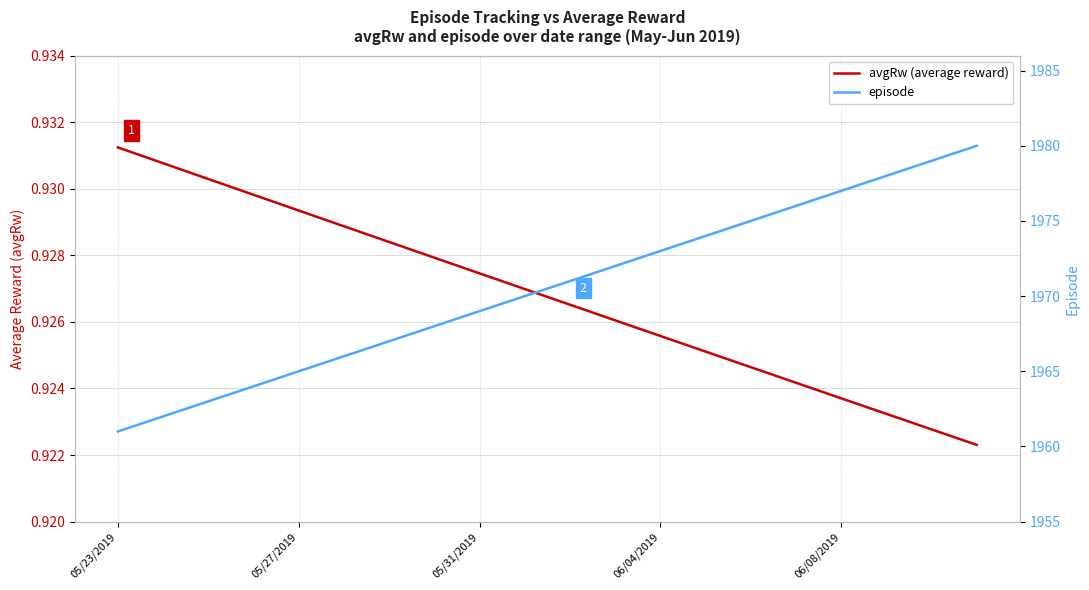

List the series in order of their overall mean, lowest first.

avgRw (average reward), episode